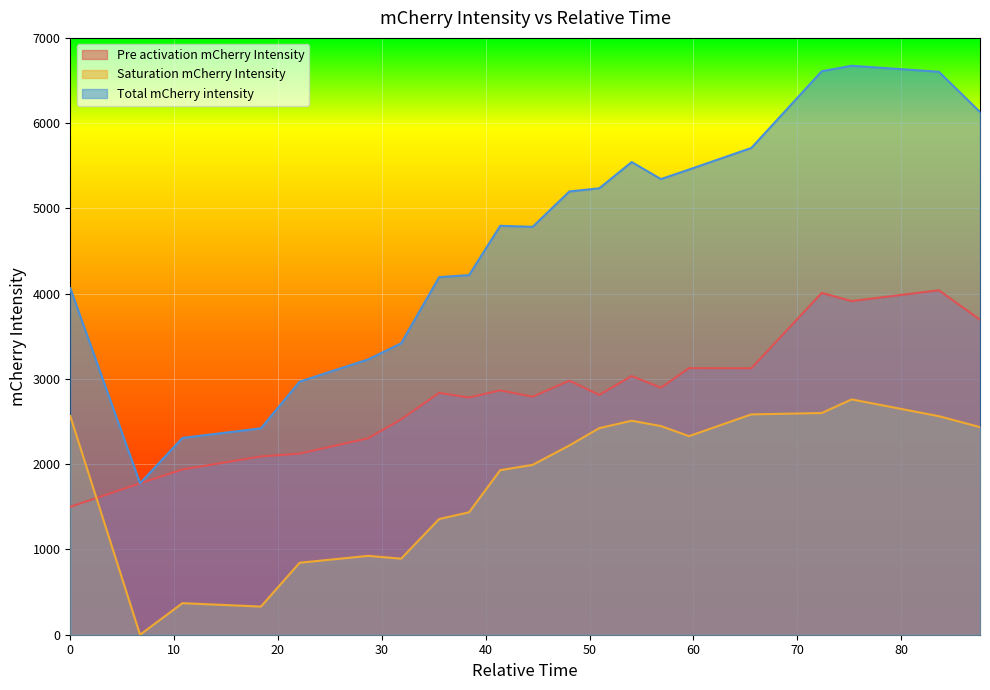

List the series in order of their overall mean, lowest first.

Saturation mCherry Intensity, Pre activation mCherry Intensity, Total mCherry intensity